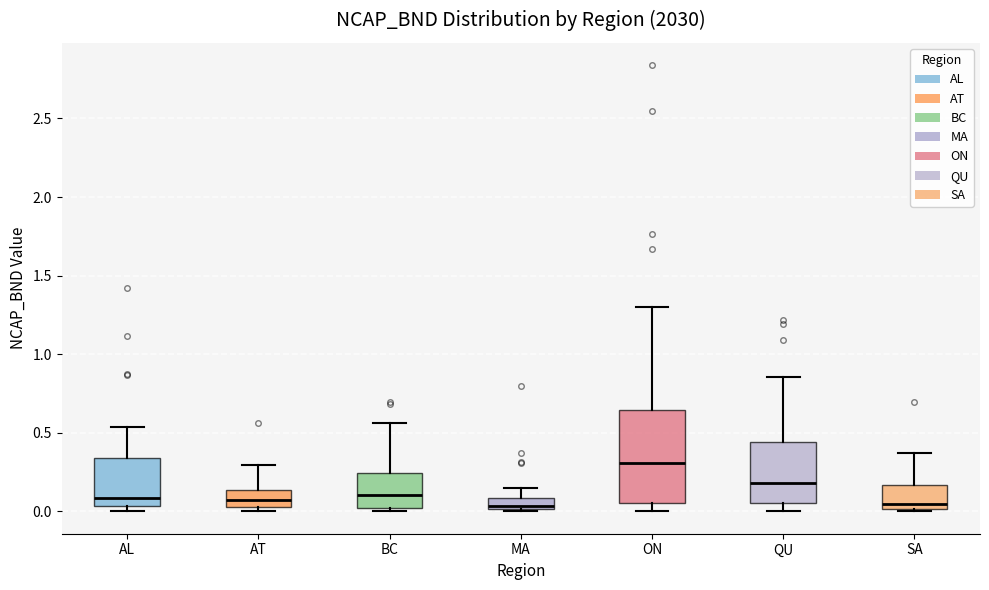

Which box is the tallest, from its lower edge to its upper edge?

ON